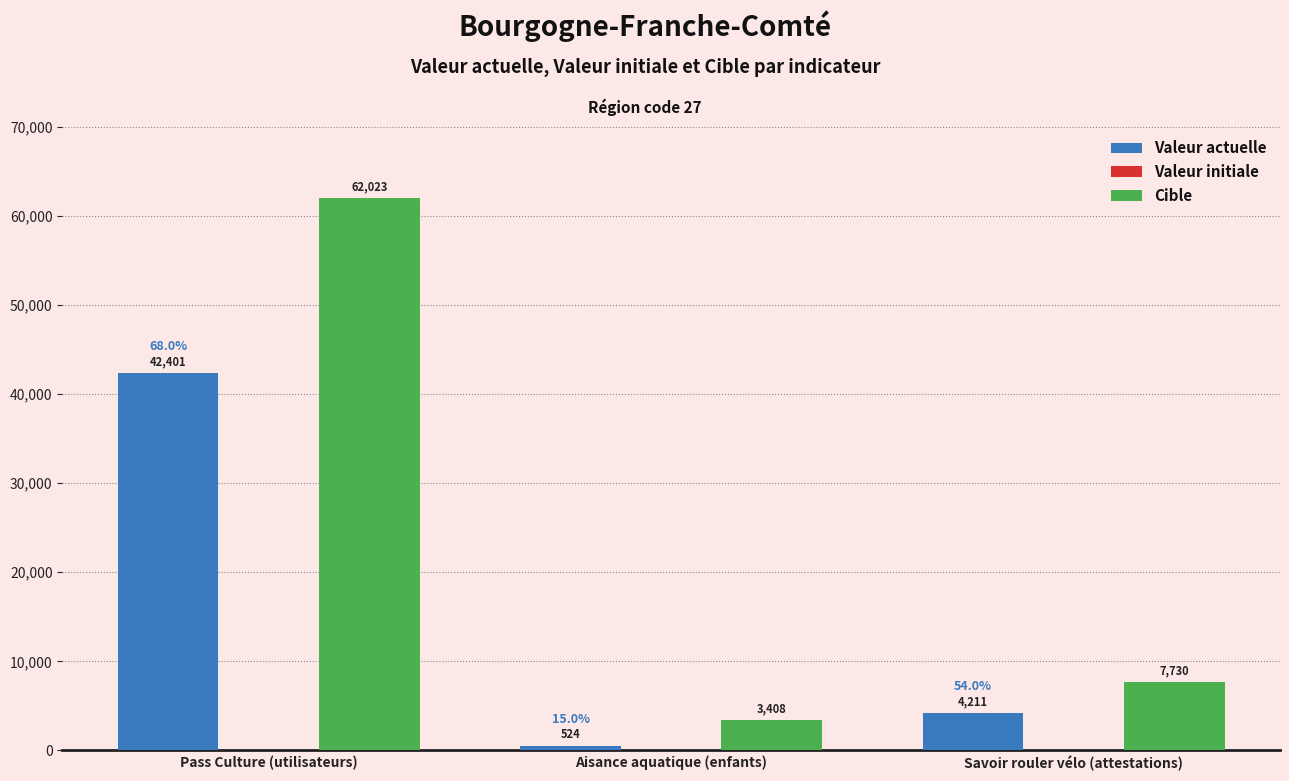

Rank the categories by Valeur actuelle value from lowest to highest.

Aisance aquatique (enfants), Savoir rouler vélo (attestations), Pass Culture (utilisateurs)